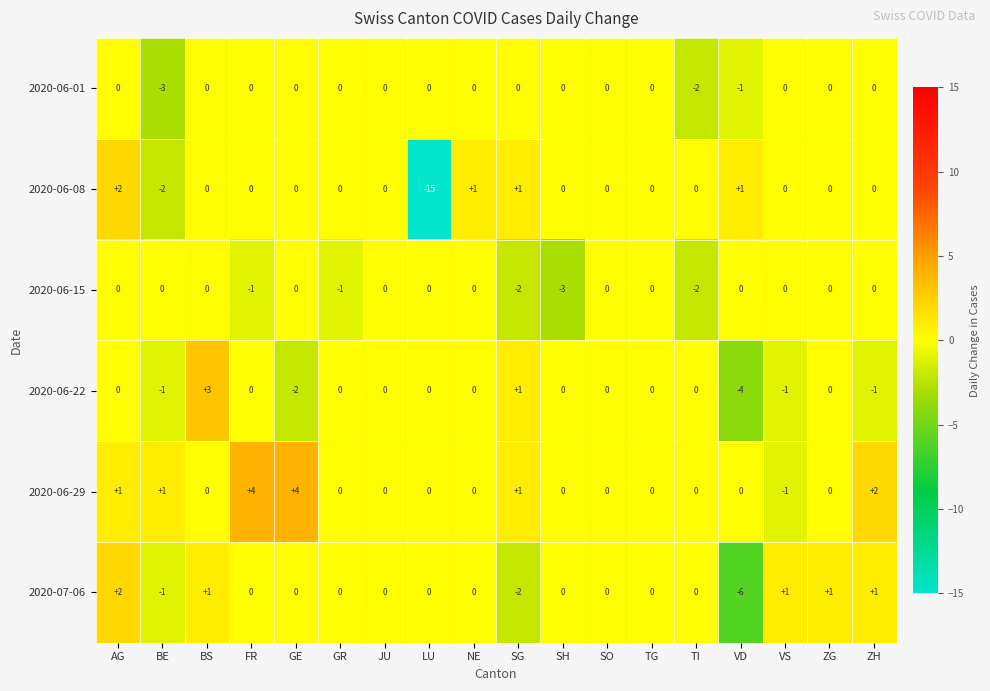

Which series changed the most between GE and TI?

2020-06-29